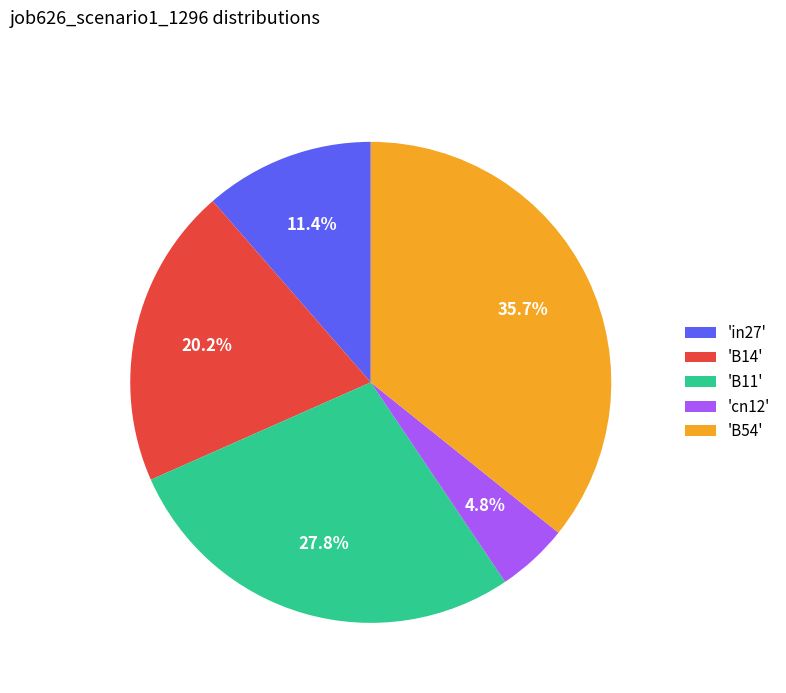

Is there any slice that represents more than half of the pie?

No